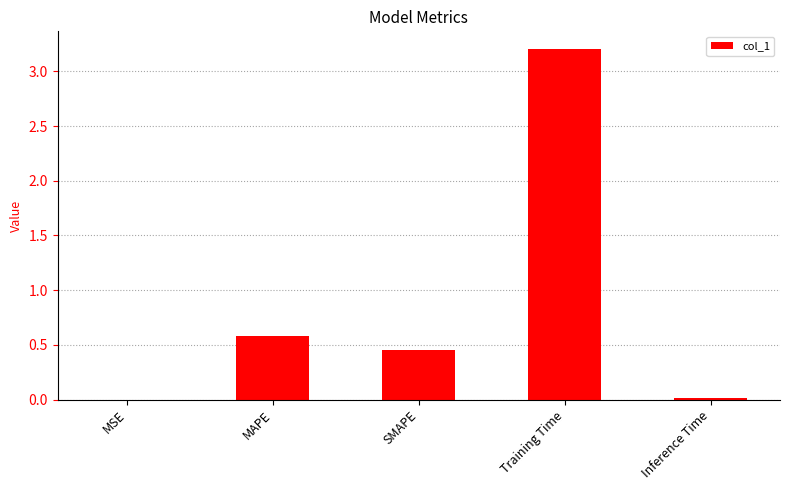

The chart shows a value of 0.0 at Inference Time. True or false?

True